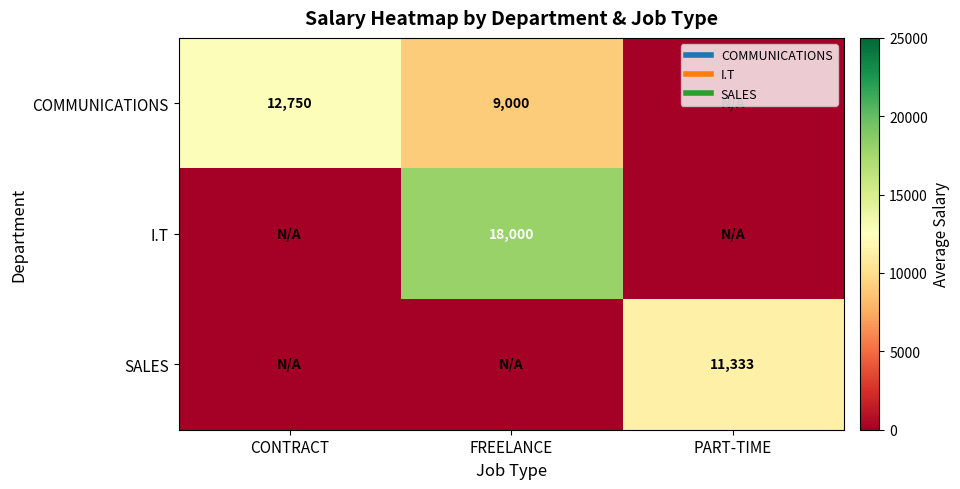

What is the greatest value displayed?

18000.0